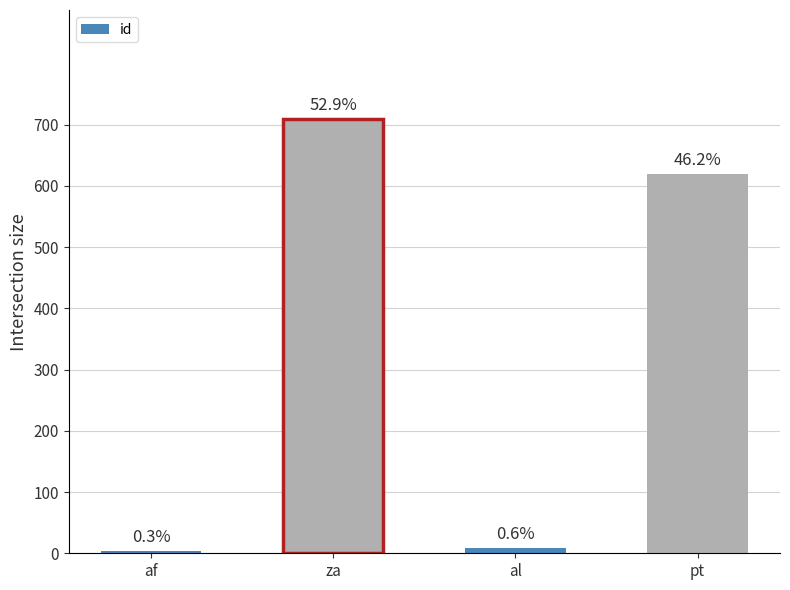

Are the bars horizontal?

No